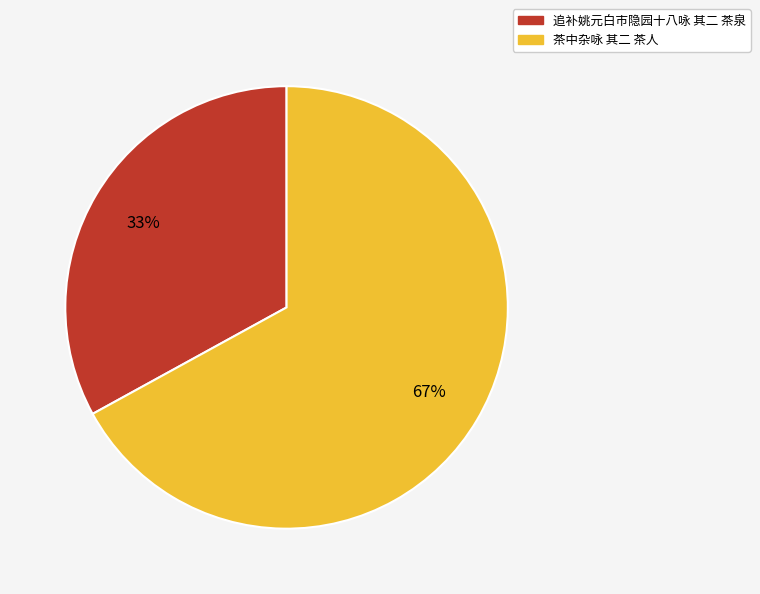

What is the majority slice?

茶中杂咏 其二 茶人